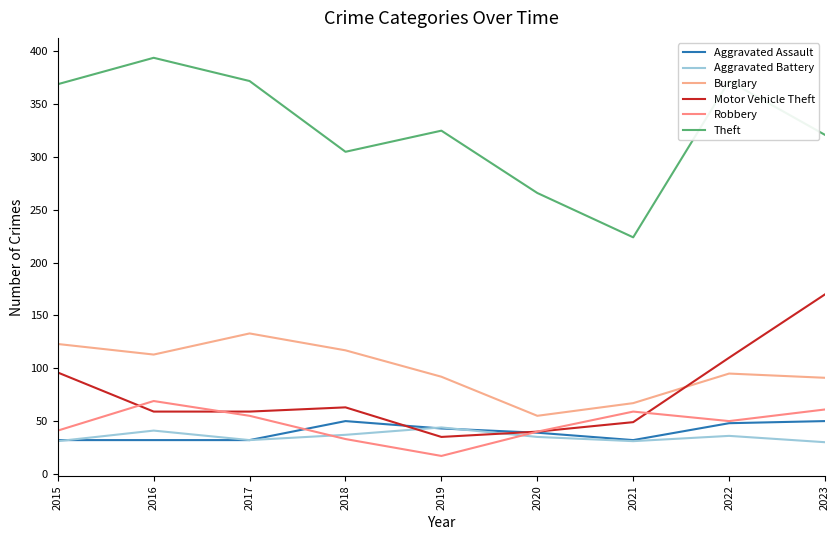

True or false: Aggravated Assault has more than 0 points higher than both neighbors.

True